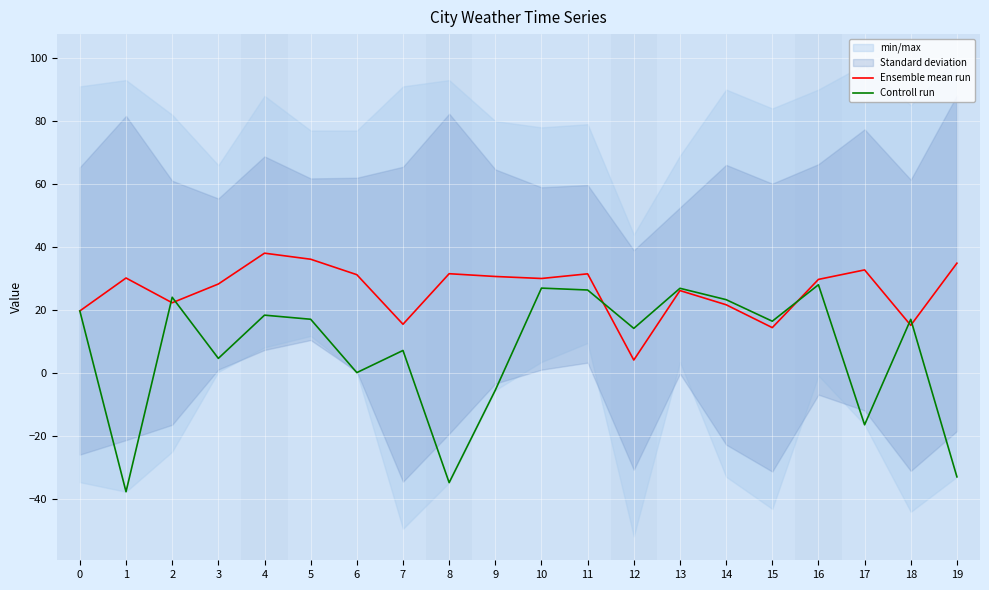

Which series has the largest total across all categories?

Ensemble mean run